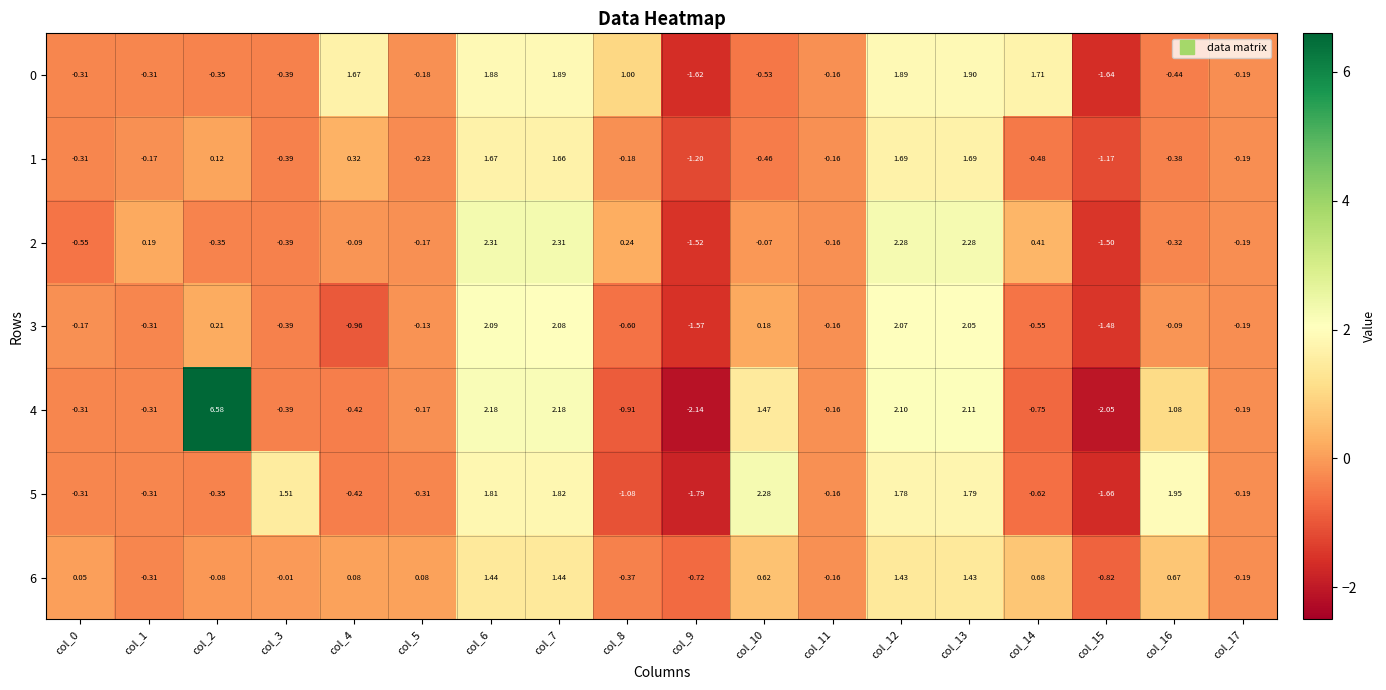

Is the value of 3 at col_10 greater than the value of 2 at col_14?

No